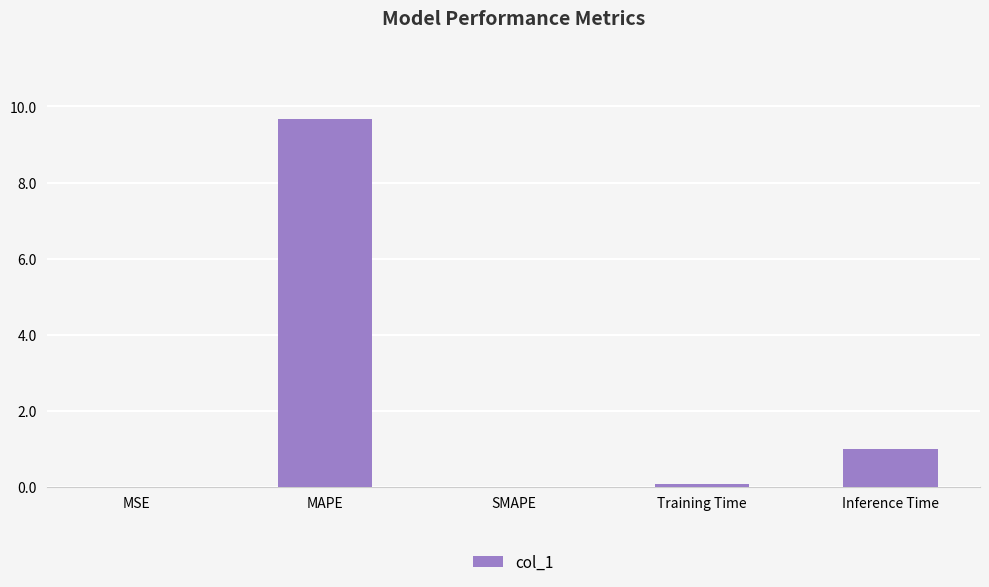

What is the sum of all values?

10.8